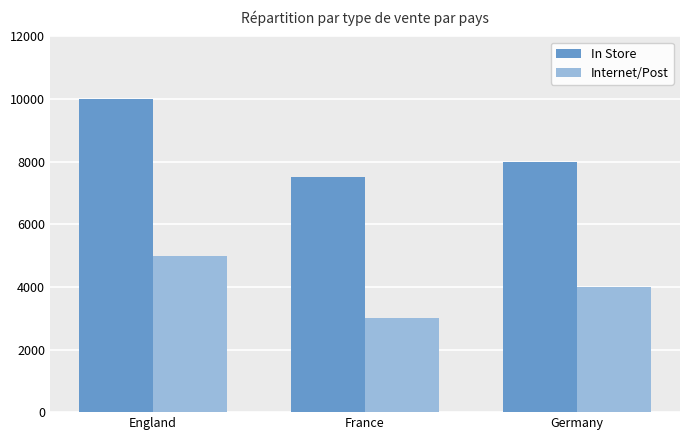

The value of In Store at Germany is 8000. True or false?

True